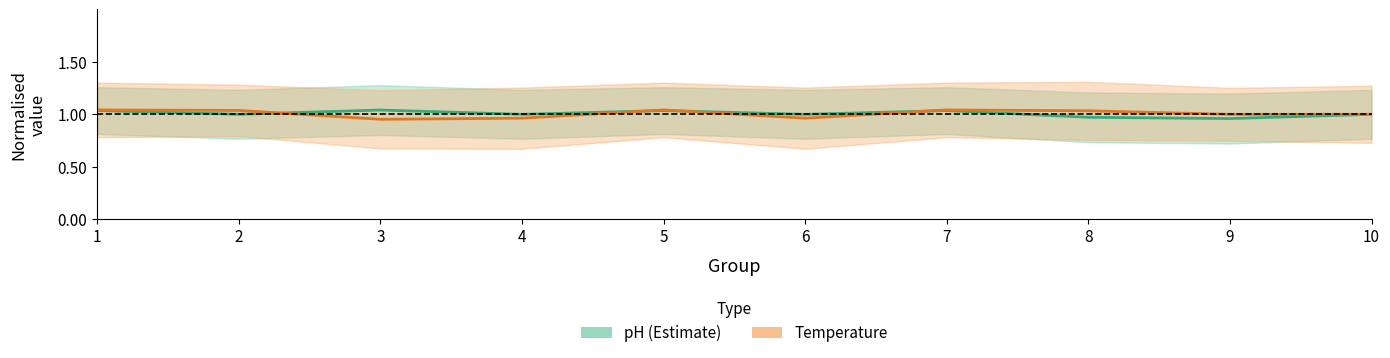

How many values in the pH (mean) series exceed 1?

4